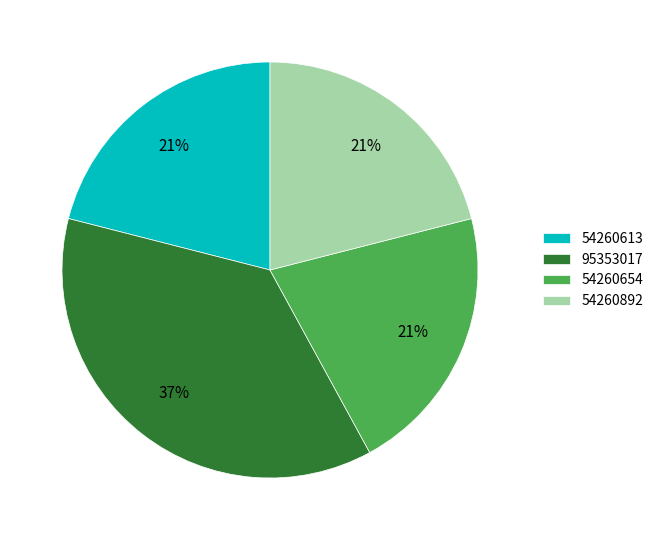

To the nearest percent, what is the difference between the largest and smallest slice percentages?

16%